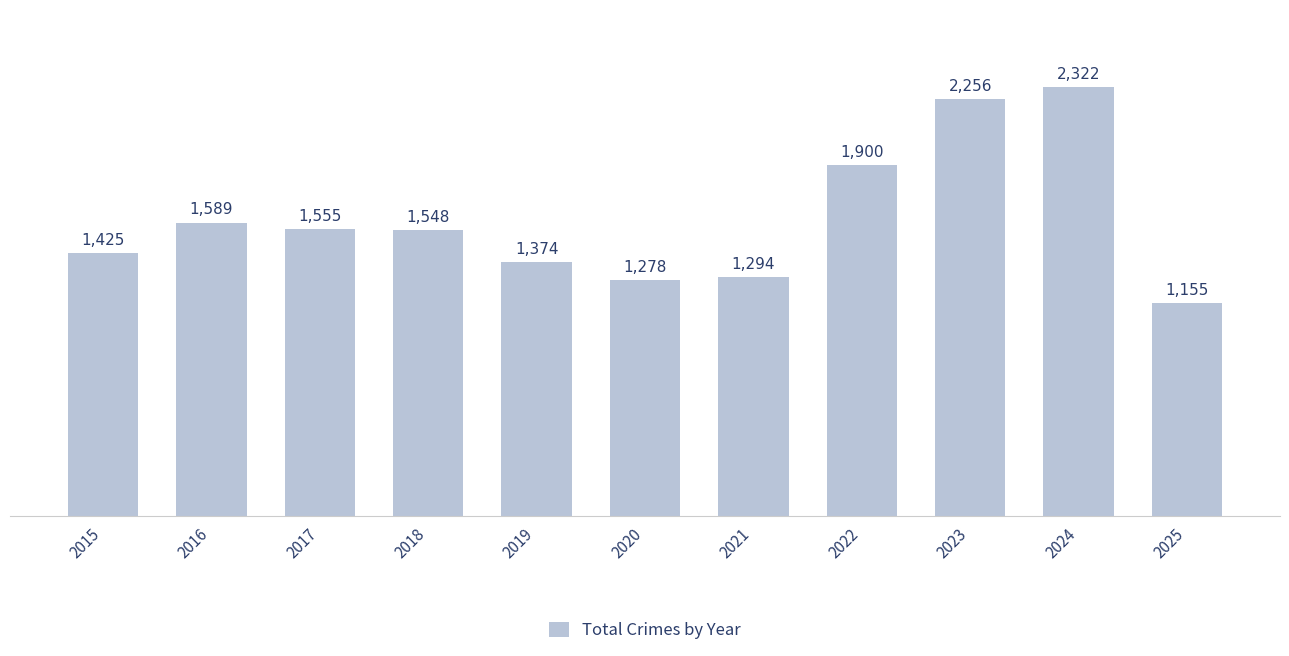

How many values are below 1548?

5